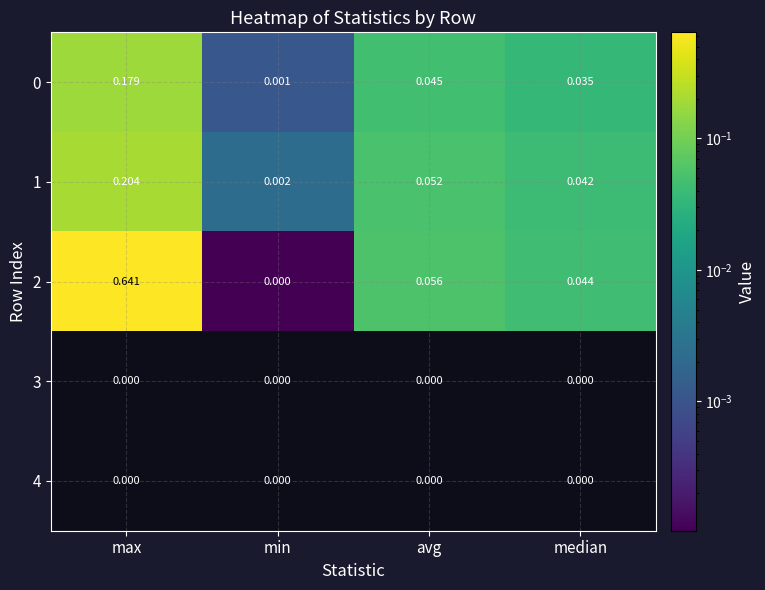

List the labels in order of 2 value, smallest first.

min, median, avg, max